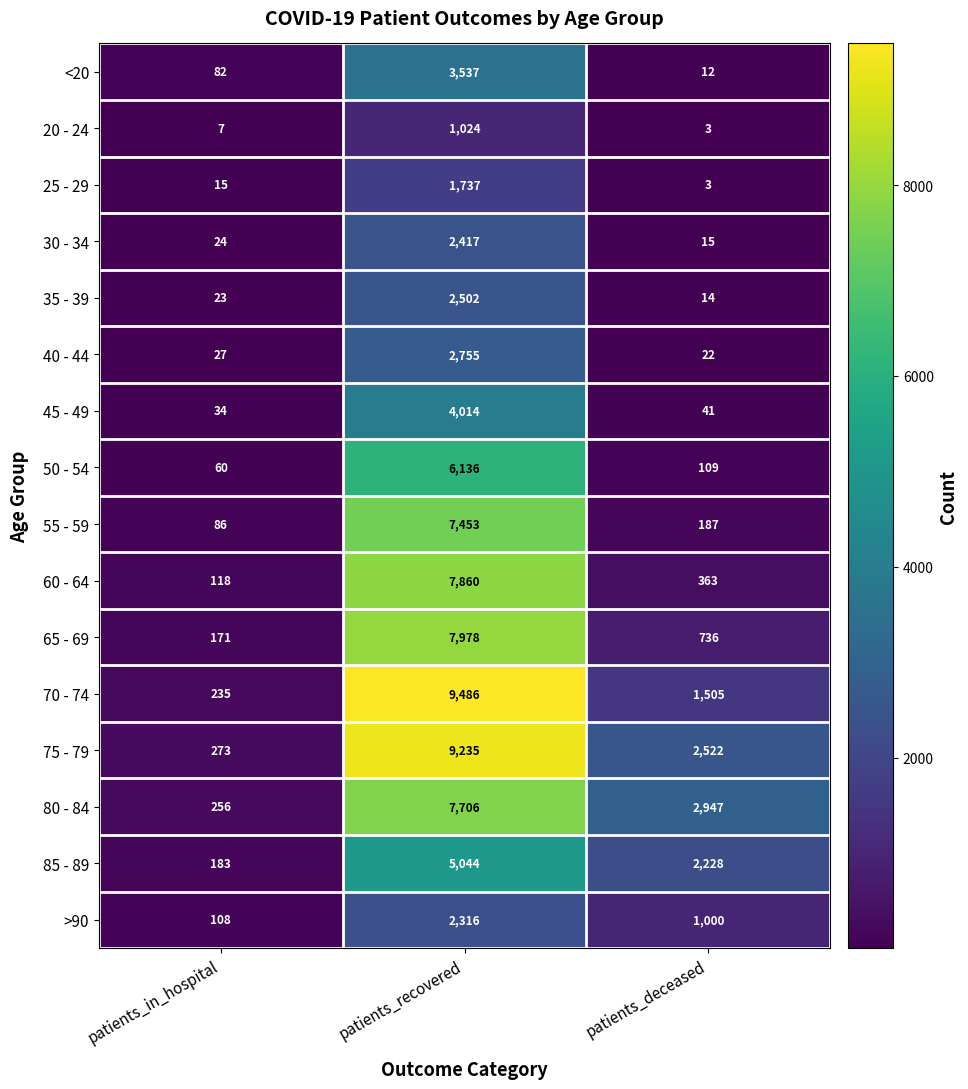

At which label does 80 - 84 reach its peak?

patients_recovered